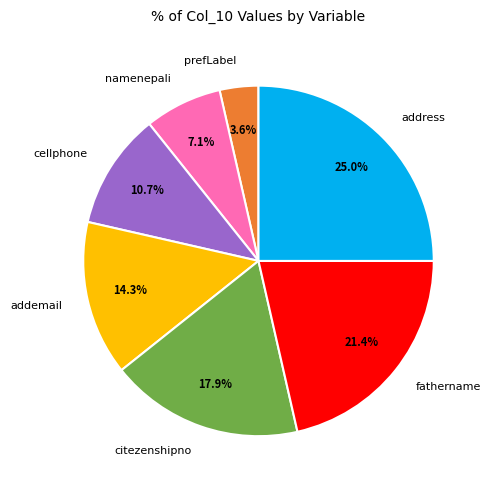

Which has a higher value, address or namenepali?

address